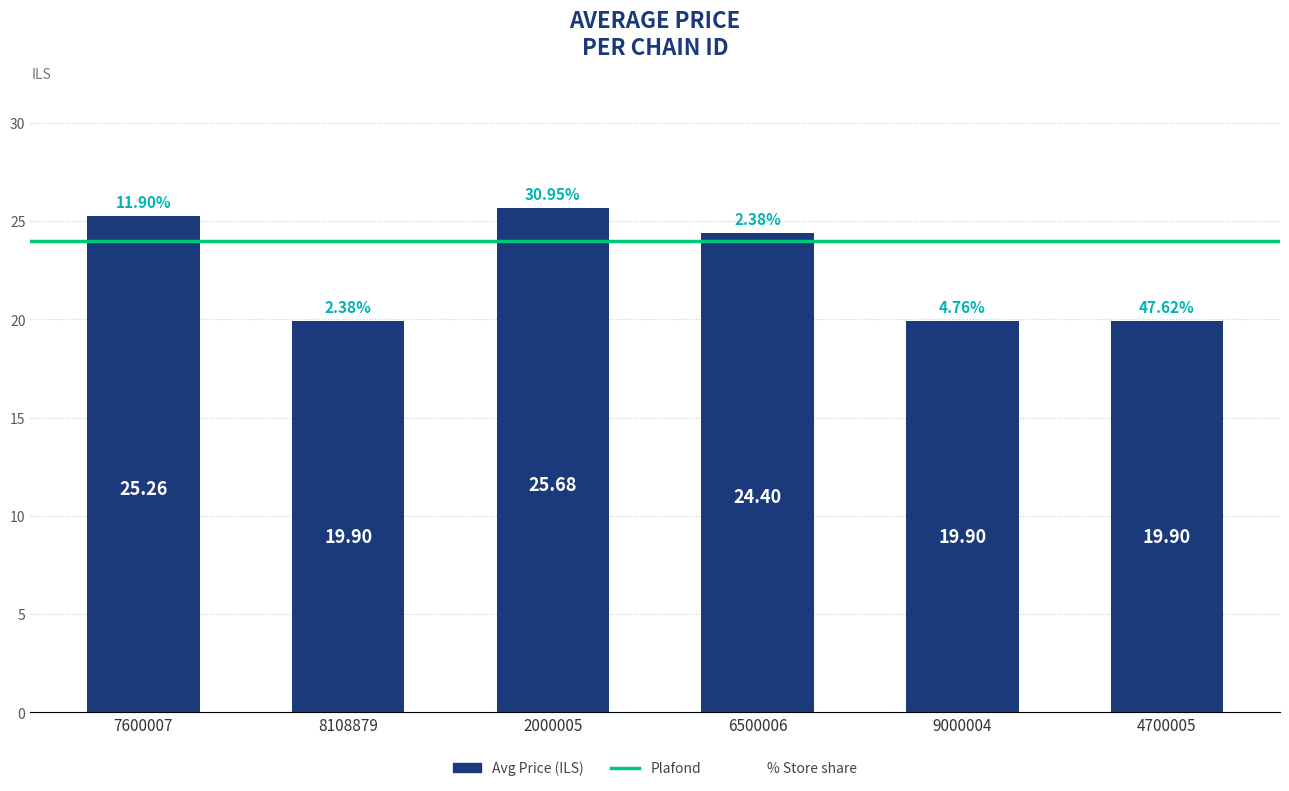

Between 7600007 and 4700005, which is larger?

7600007